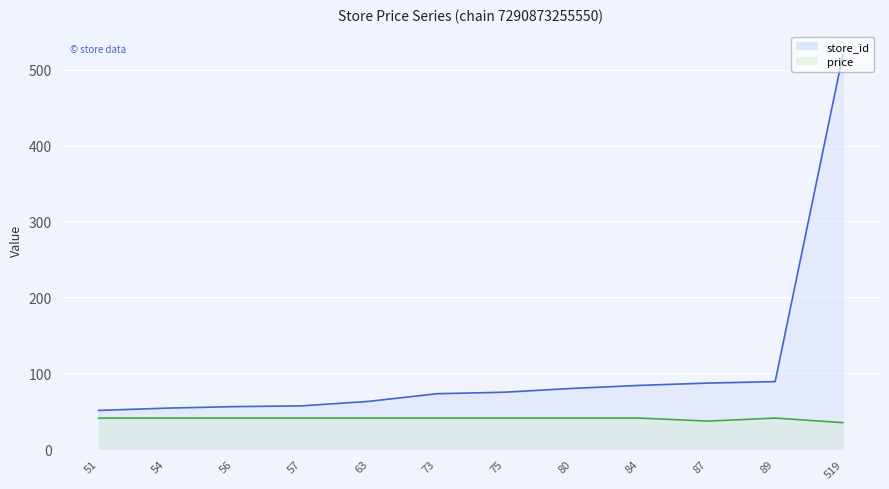

What is the average value of the store_id series?

107.3